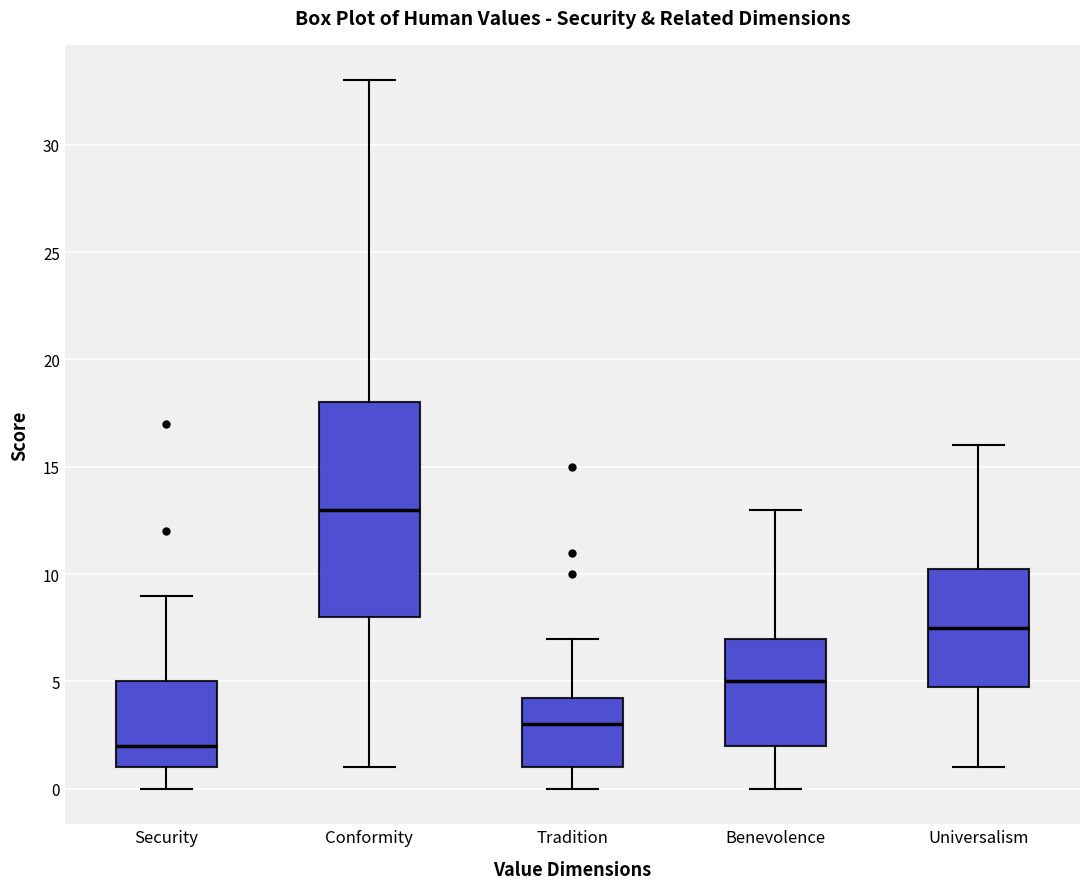

Reading left to right, transcribe this box plot: for each box, give where its median line is, the range the box spans, and where its two whiskers end, as read against the y-axis. The values are not printed on the chart, so give them approximately, as read against the axis.

Security: median 2.0, box 1.0 to 5.0, whiskers 0.0 to 9.0
Conformity: median 13.0, box 8.0 to 18.0, whiskers 1.0 to 33.0
Tradition: median 3.0, box 1.0 to 4.5, whiskers 0.0 to 7.0
Benevolence: median 5.0, box 2.0 to 7.0, whiskers 0.0 to 13.0
Universalism: median 7.5, box 5.0 to 10.5, whiskers 1.0 to 16.0